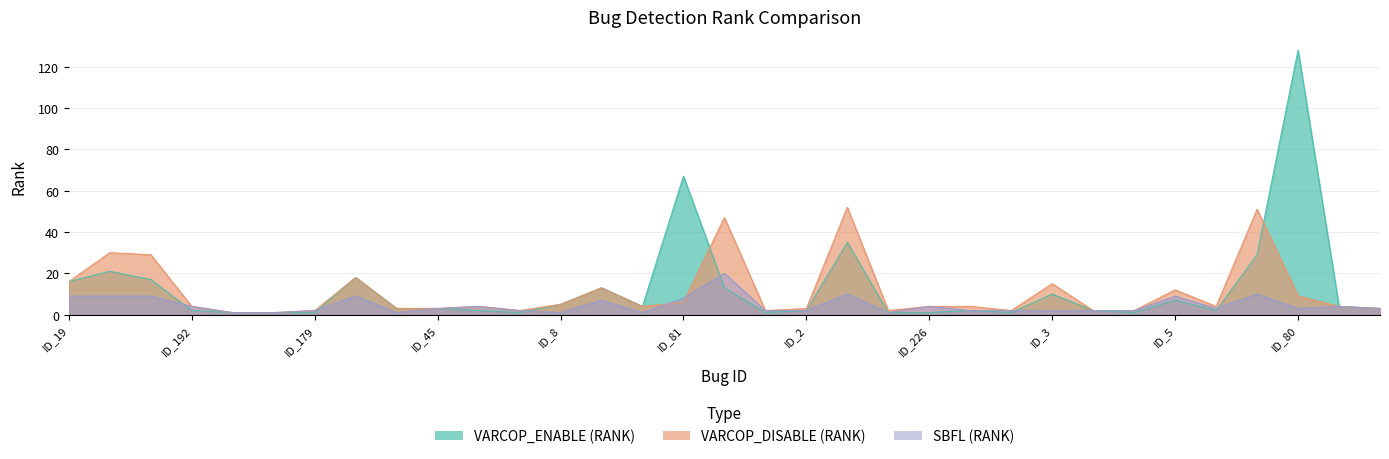

Which series has the largest range (max minus min)?

VARCOP_ENABLE (RANK)